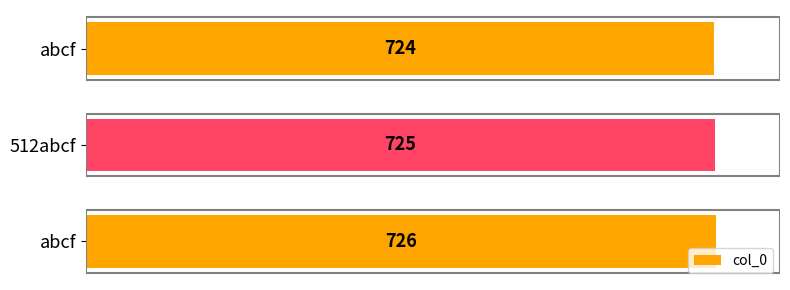

Count the number of categories in the chart.

3